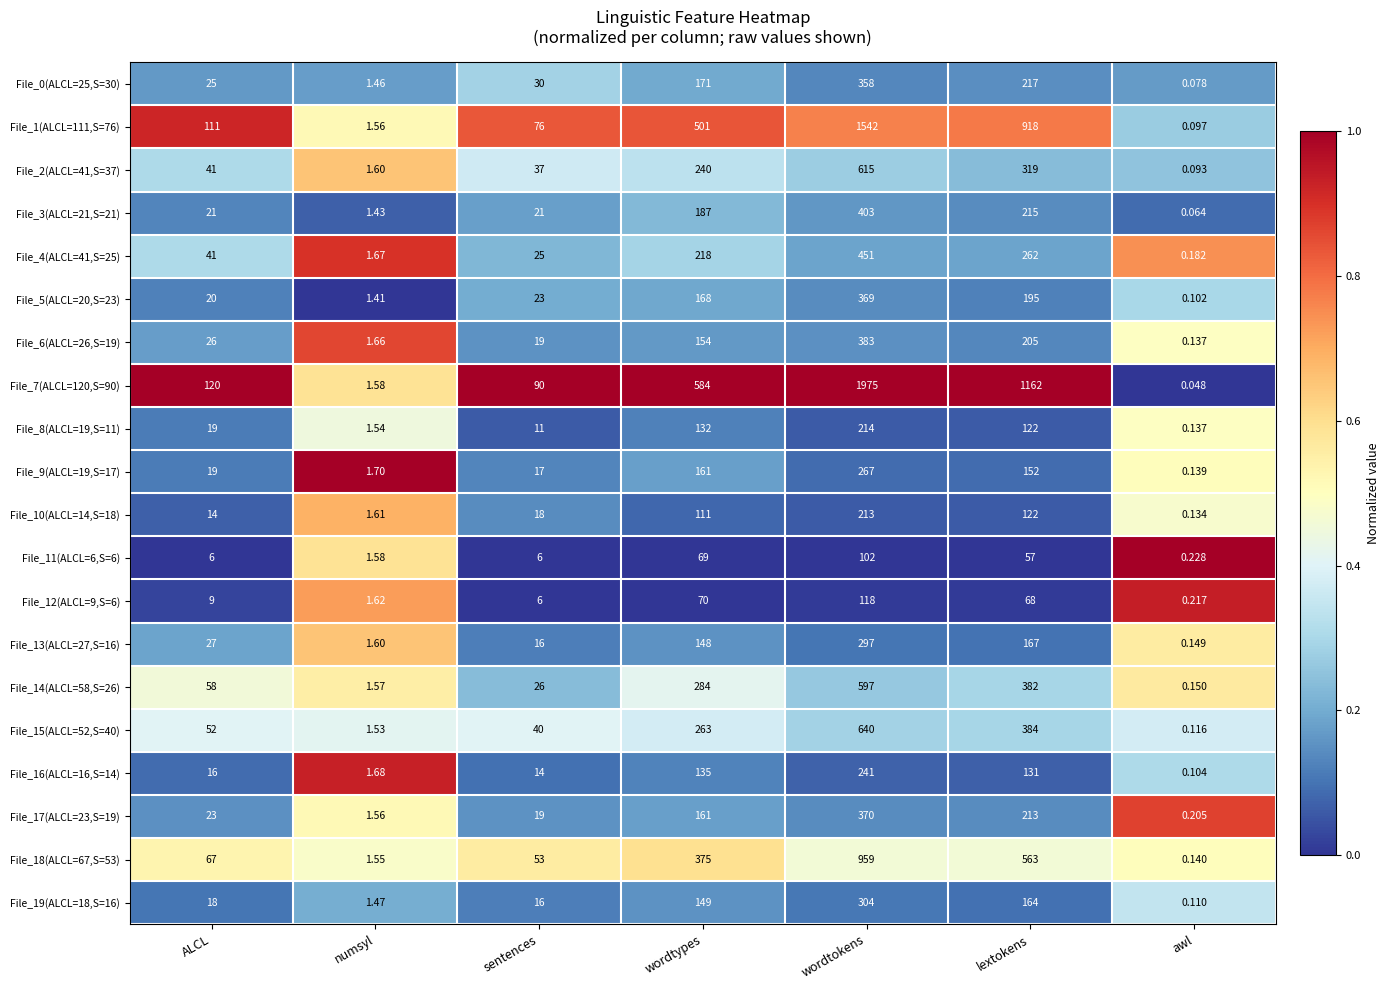

Is the value of File_1(ALCL=111,S=76) at wordtokens greater than the value of File_13(ALCL=27,S=16) at awl?

Yes